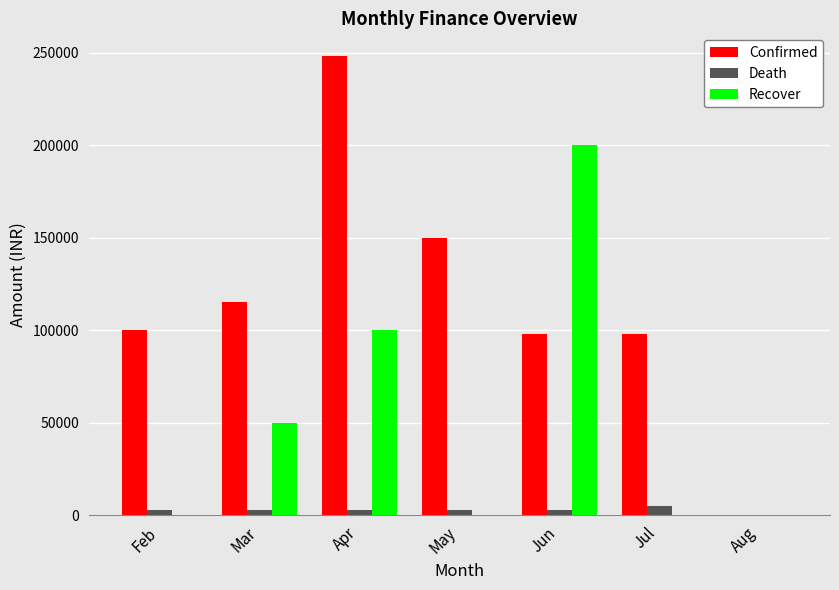

Reading right to left, list all the values displayed in this chart.

Confirmed: 0	98000	98000	150000	248000	115000	100000
Death: 0	5000	3000	3000	3000	3000	3000
Recover: 0	0	200000	0	100000	50000	0